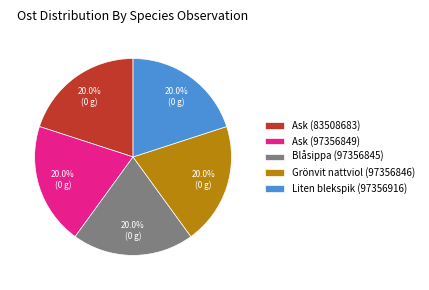

To the nearest percent, what is the combined percentage of Ask (97356849) and Grönvit nattviol (97356846)?

40%